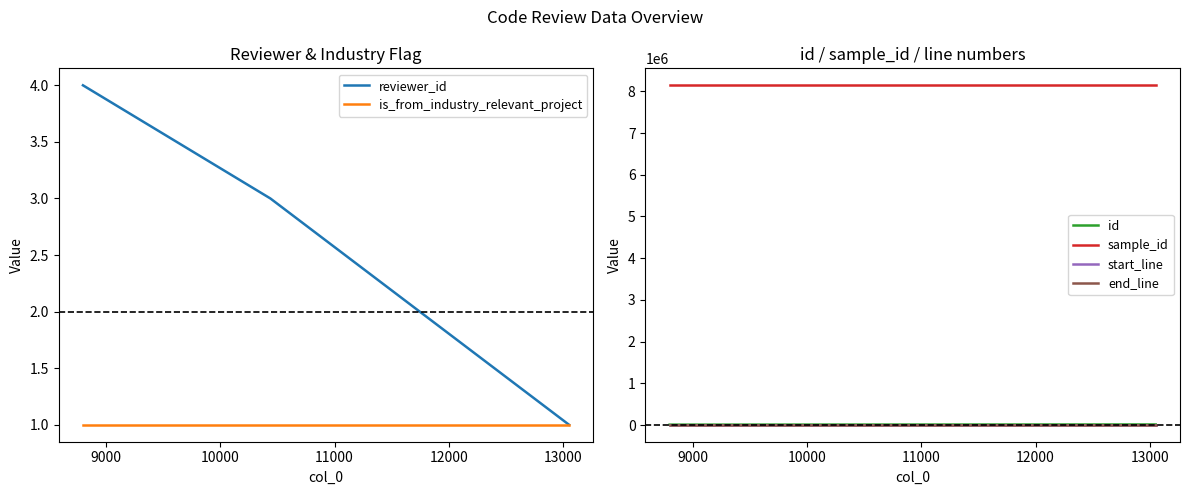

The id series shows 6945 at 9000. True or false?

False